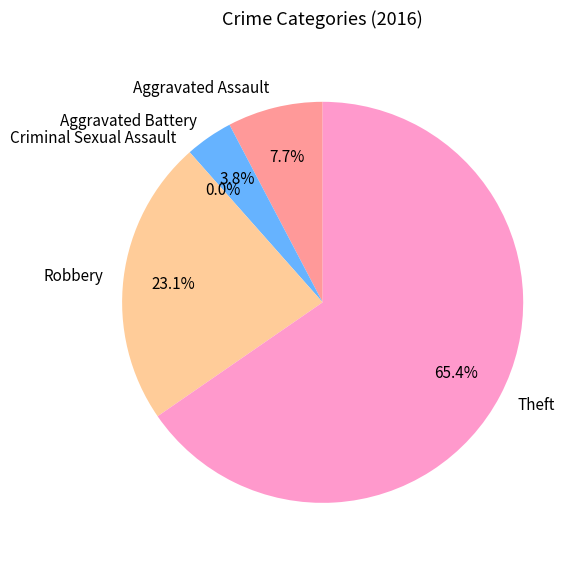

To the nearest percent, what is the difference between the largest and smallest slice percentages?

65%